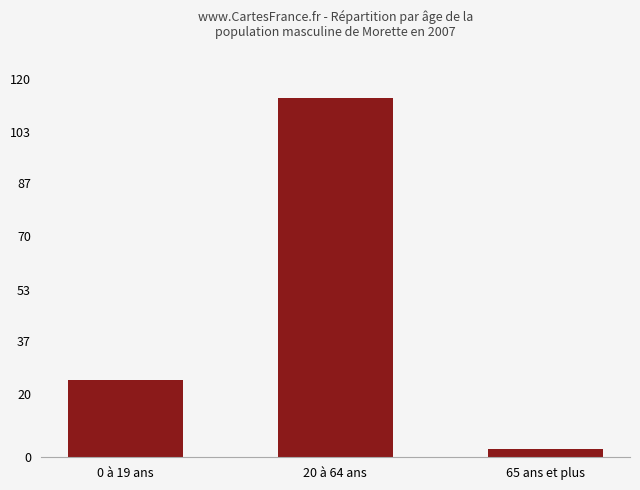

What is the sum of the values at 0 à 19 ans and 20 à 64 ans?

138.5